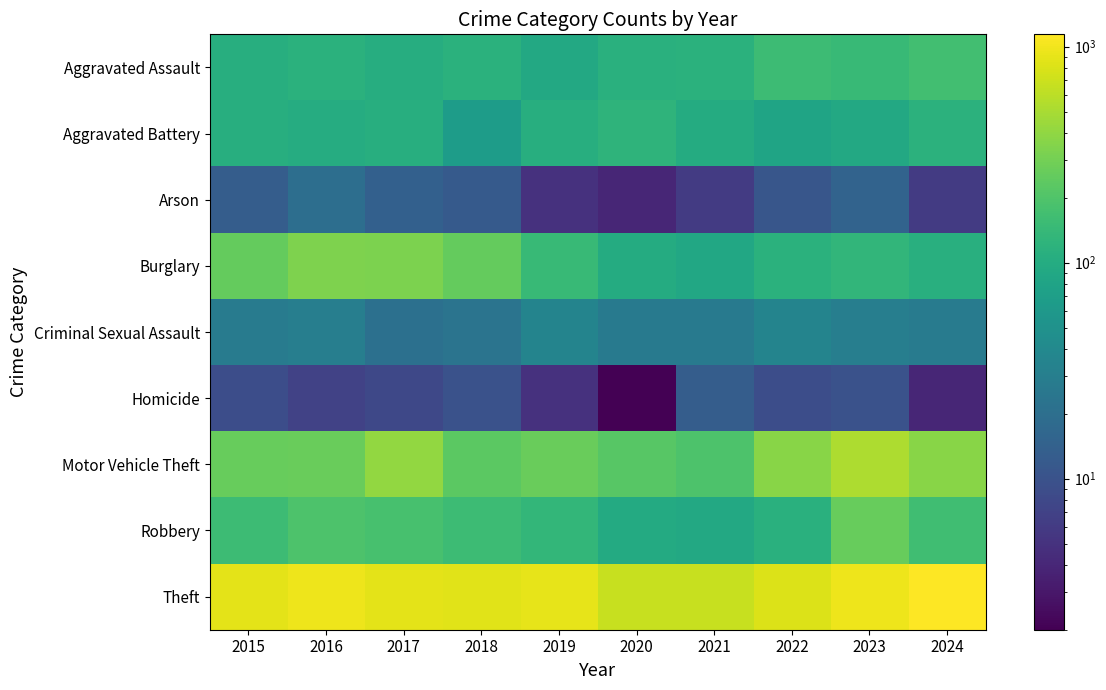

At which category is the sum across all series the highest?

2023